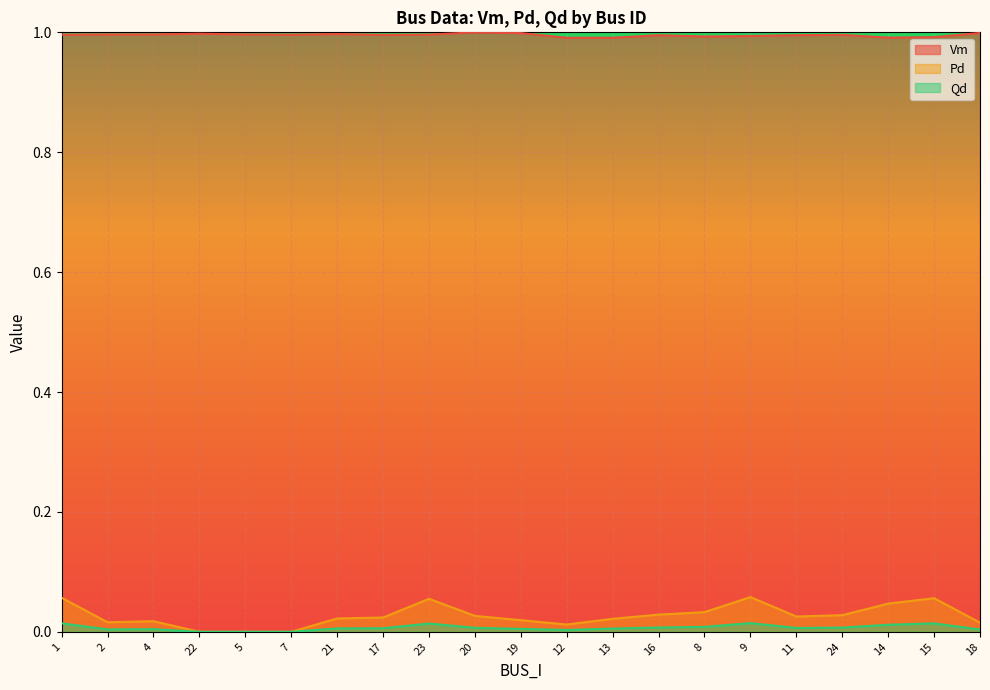

What is the label of the 2nd point from the right?

15